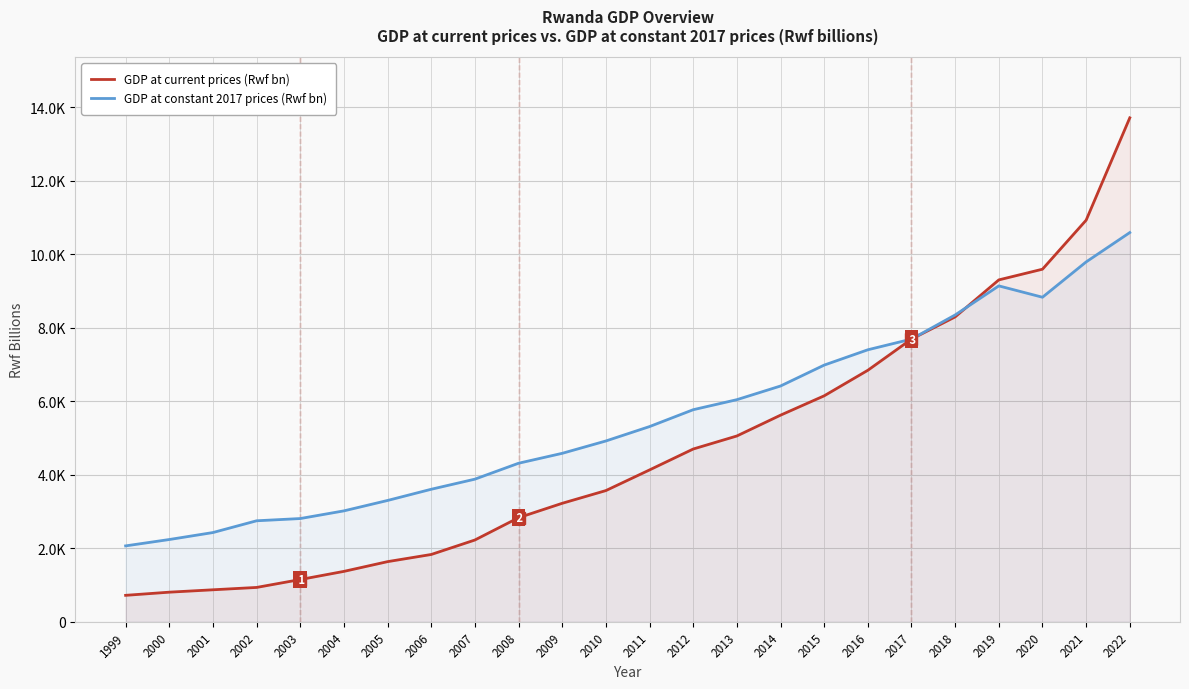

Where does the GDP at constant 2017 prices (Rwf bn) series first go above 5313?

2012